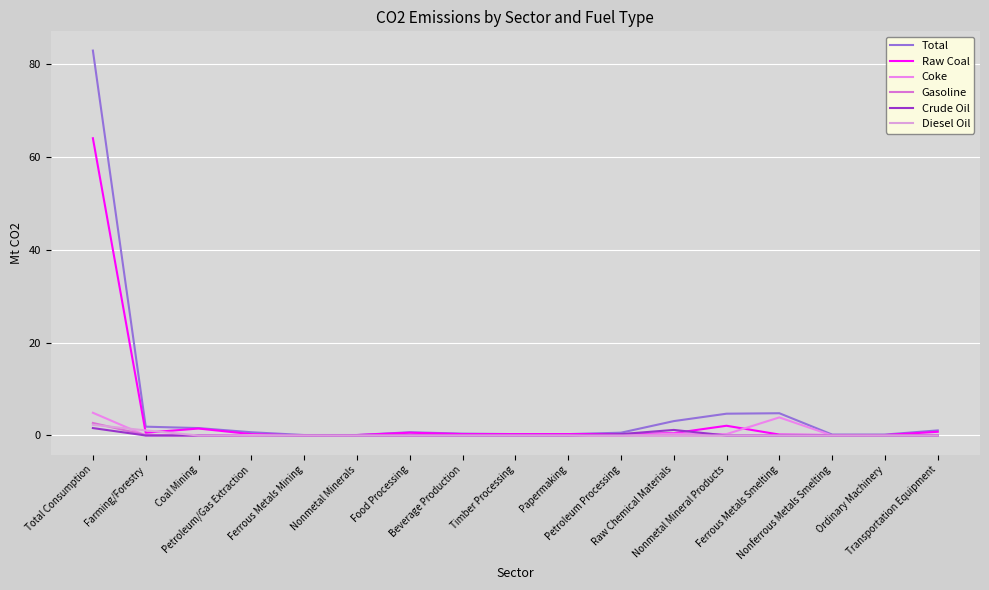

True or false: Coke has a value of -1.9 at Petroleum Processing.

False